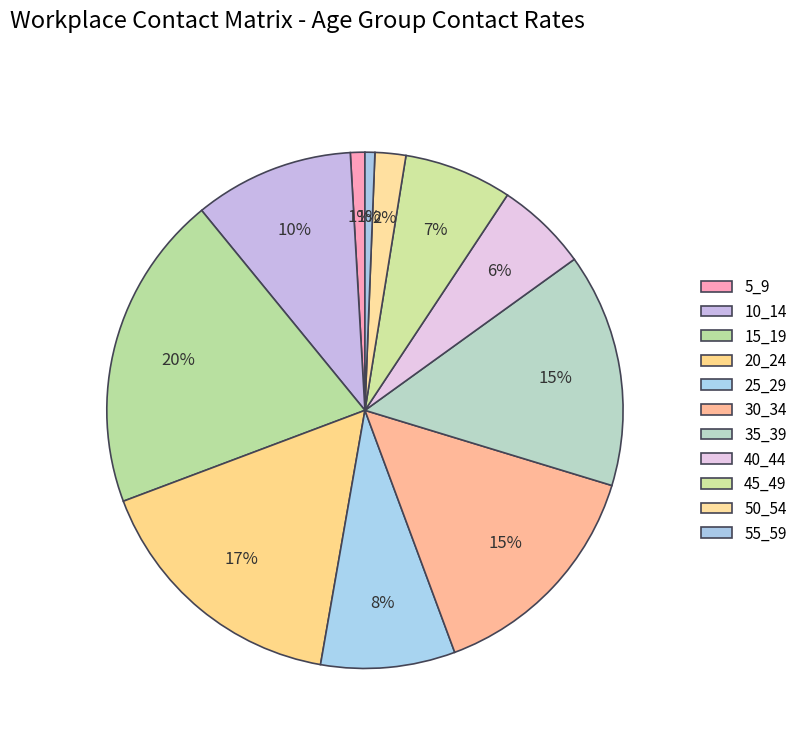

What percentage do 10_14 and 25_29 together represent?

18.4%